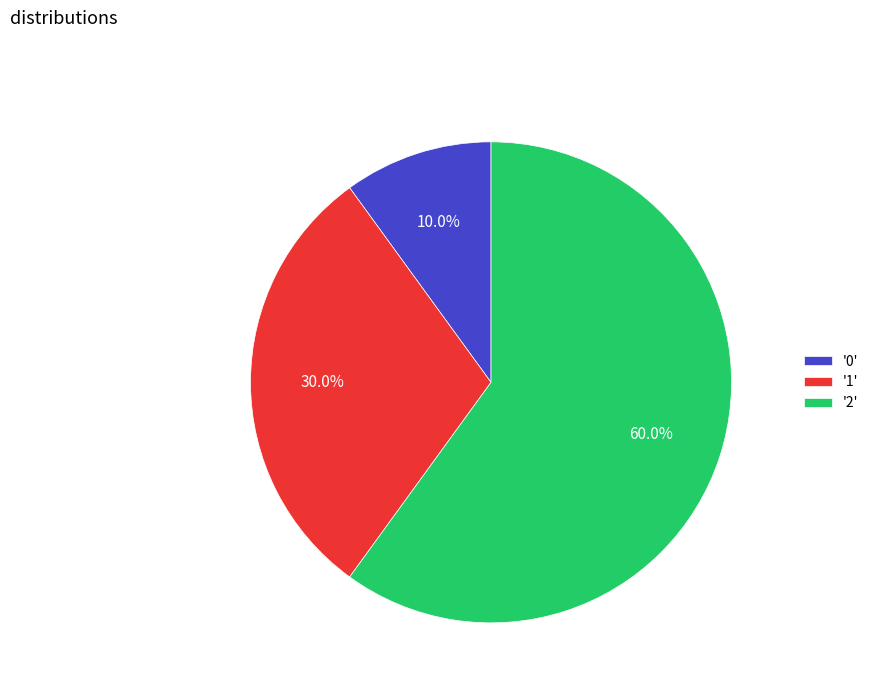

How many slices are in this pie chart?

3